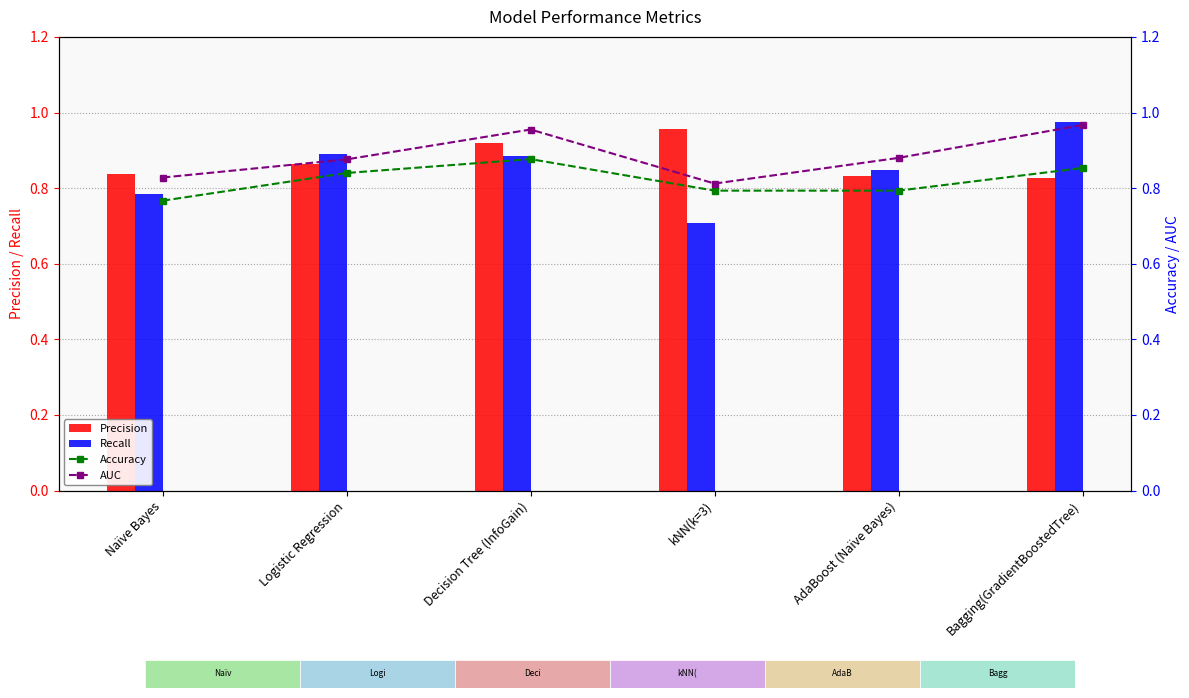

Read the Precision value at Decision Tree (InfoGain).

0.9